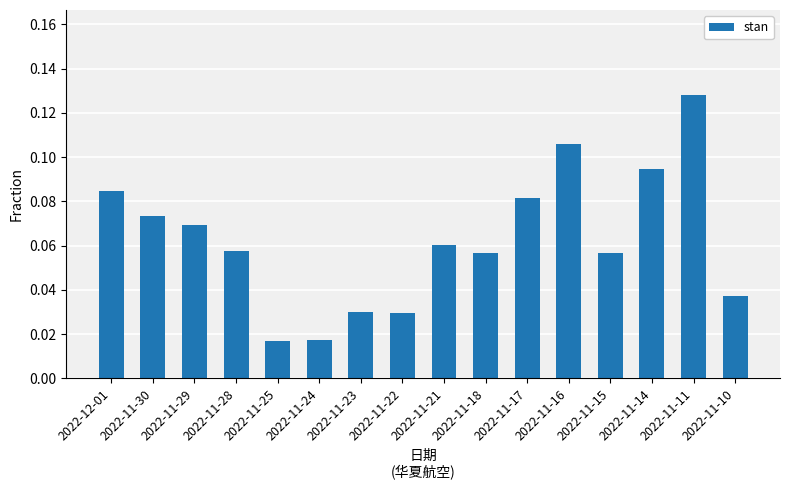

Between 2022-11-10 and 2022-11-18, which is larger?

2022-11-18